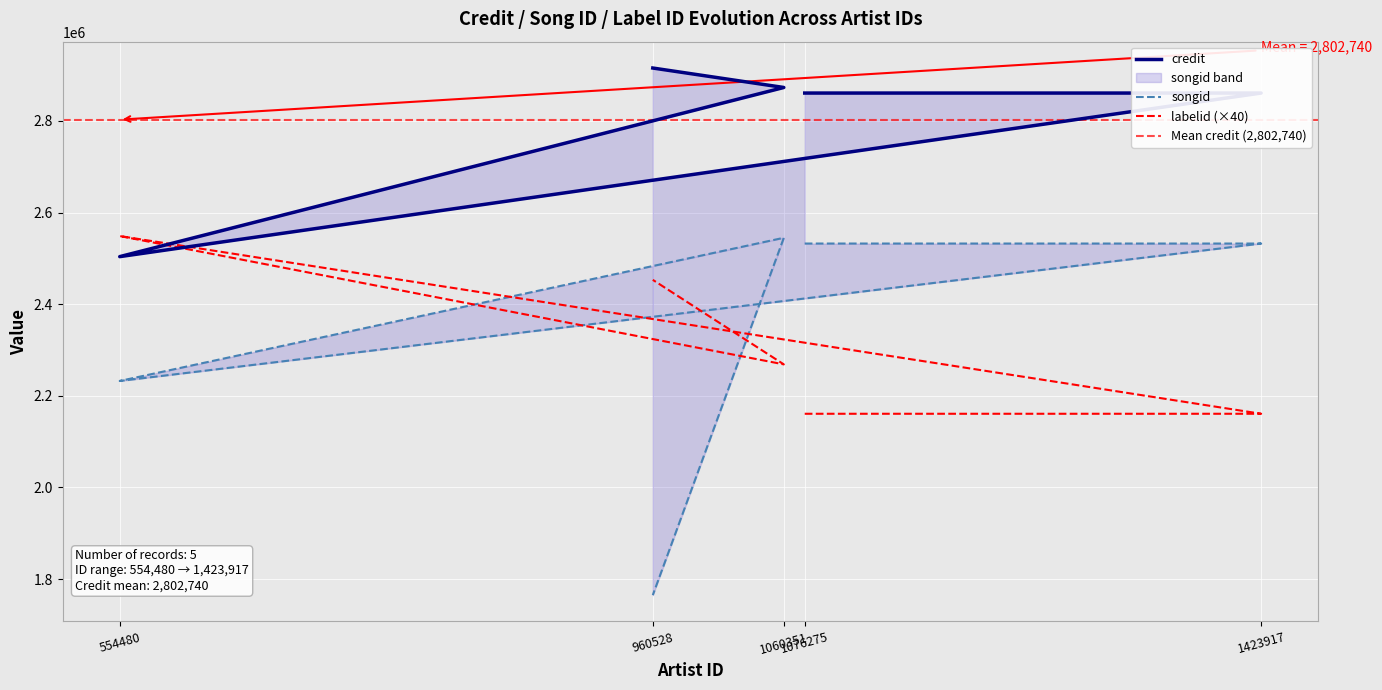

Between 554480 and 960528, which series saw the biggest shift?

songid